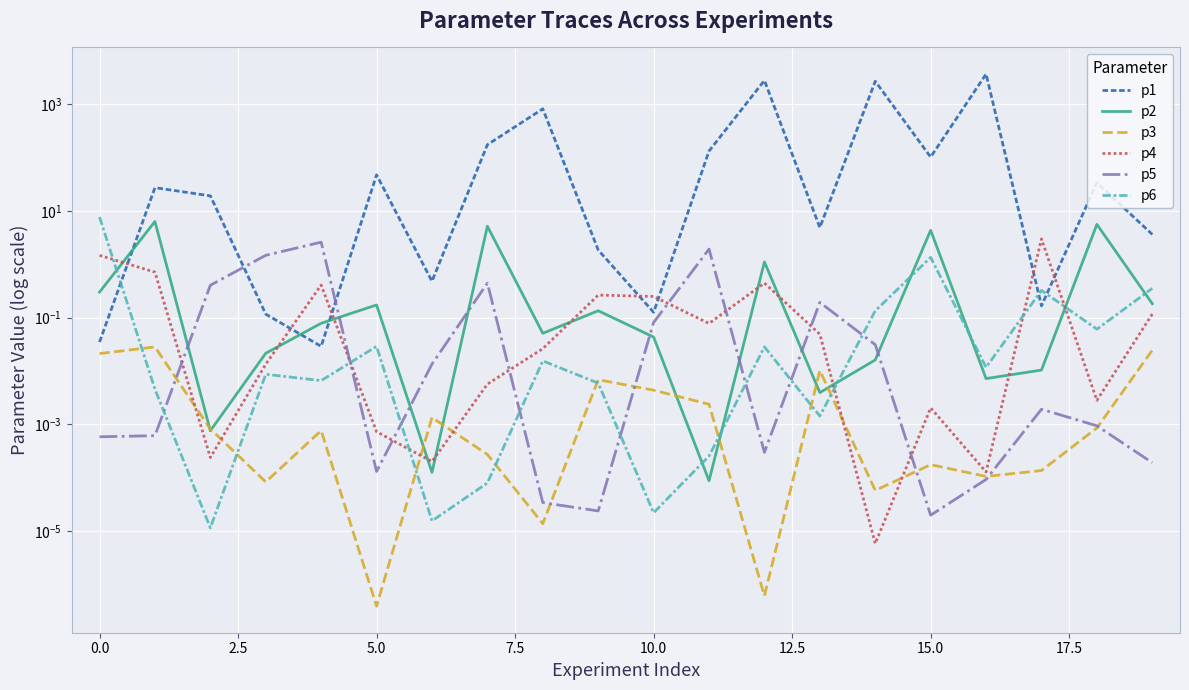

How many times do p1 and p6 cross each other?

3